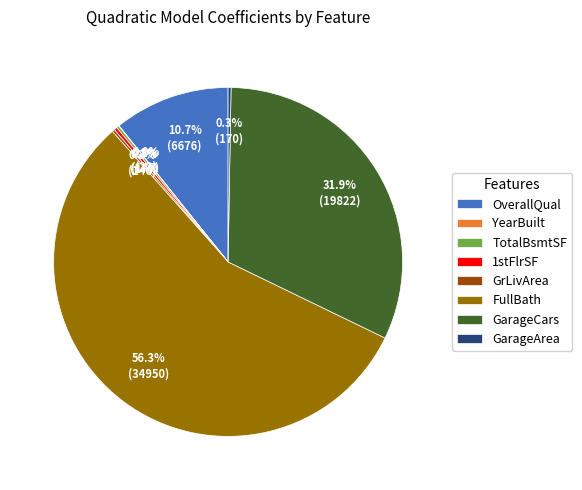

Which slice is the largest?

FullBath